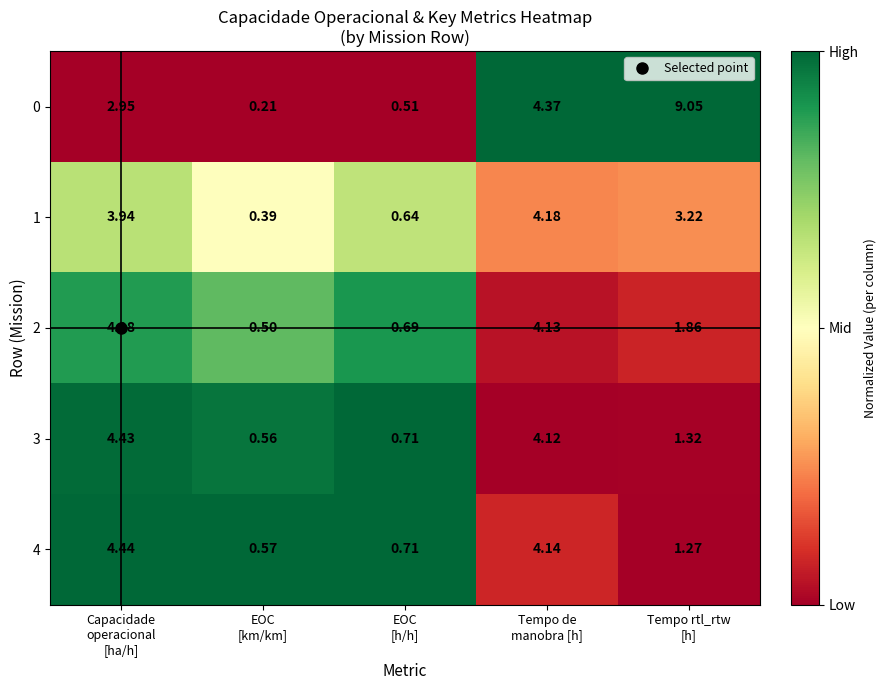

Which category has the lowest value across all series?

EOC
[km/km]